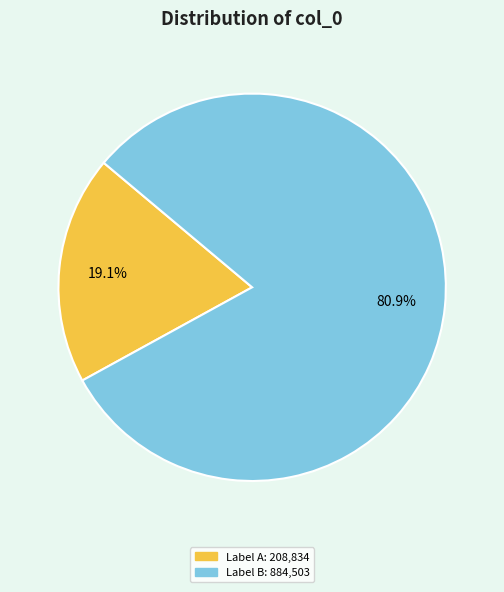

Is there a majority slice in this chart?

Yes